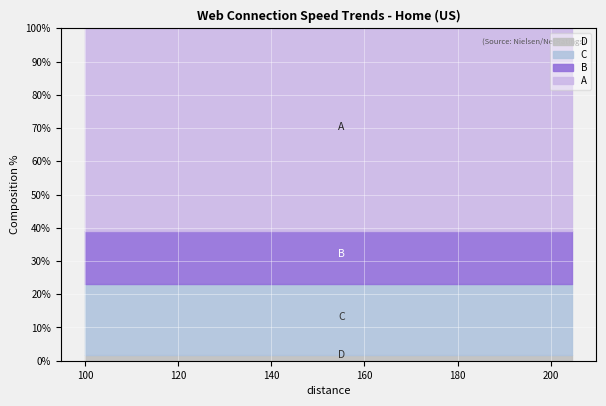

Reading left to right, what are all the values shown in this chart?

A: 100=0.6	105.5=0.6	111=0.6	116.5=0.6	122=0.6	127.5=0.6	133=0.6	138.5=0.6	144=0.6	149.5=0.6	155=0.6	160.5=0.6	166=0.6	171.5=0.6	177=0.6	182.5=0.6	188=0.6	193.5=0.6	199=0.6	204.5=0.6
B: 100=0.2	105.5=0.2	111=0.2	116.5=0.2	122=0.2	127.5=0.2	133=0.2	138.5=0.2	144=0.2	149.5=0.2	155=0.2	160.5=0.2	166=0.2	171.5=0.2	177=0.2	182.5=0.2	188=0.2	193.5=0.2	199=0.2	204.5=0.2
C: 100=0.2	105.5=0.2	111=0.2	116.5=0.2	122=0.2	127.5=0.2	133=0.2	138.5=0.2	144=0.2	149.5=0.2	155=0.2	160.5=0.2	166=0.2	171.5=0.2	177=0.2	182.5=0.2	188=0.2	193.5=0.2	199=0.2	204.5=0.2
D: 100=0.0	105.5=0.0	111=0.0	116.5=0.0	122=0.0	127.5=0.0	133=0.0	138.5=0.0	144=0.0	149.5=0.0	155=0.0	160.5=0.0	166=0.0	171.5=0.0	177=0.0	182.5=0.0	188=0.0	193.5=0.0	199=0.0	204.5=0.0